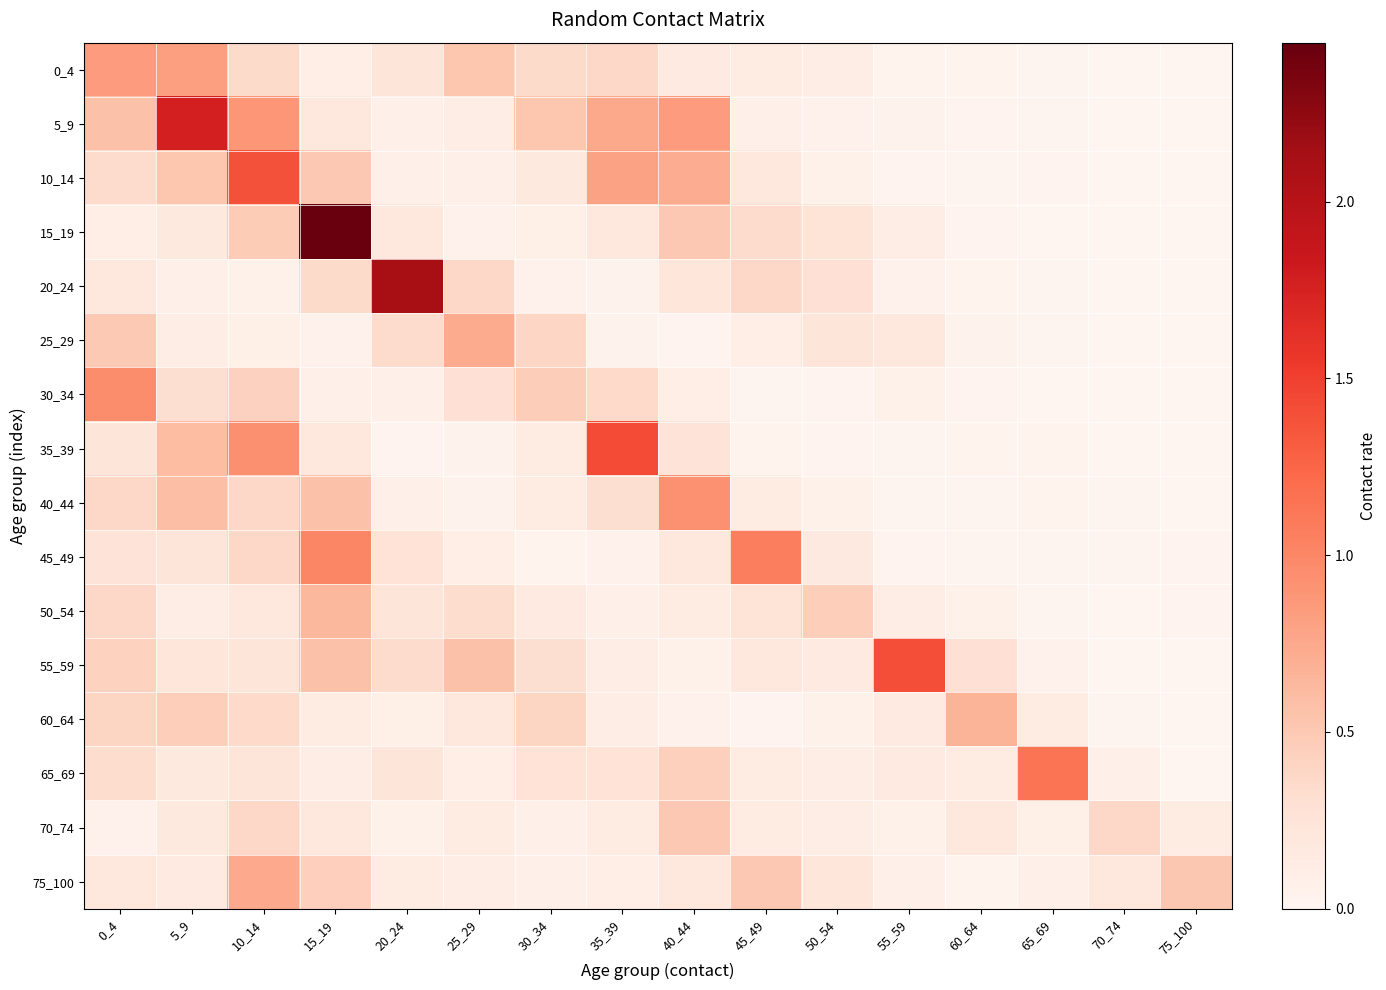

Reading right to left, transcribe all the data shown in this chart.

0_4: 75_100=0.0	70_74=0.0	65_69=0.0	60_64=0.0	55_59=0.0	50_54=0.1	45_49=0.1	40_44=0.2	35_39=0.4	30_34=0.4	25_29=0.5	20_24=0.2	15_19=0.1	10_14=0.4	5_9=0.8	0_4=0.8
5_9: 75_100=0.0	70_74=0.0	65_69=0.0	60_64=0.0	55_59=0.0	50_54=0.1	45_49=0.1	40_44=0.8	35_39=0.8	30_34=0.5	25_29=0.1	20_24=0.1	15_19=0.2	10_14=0.9	5_9=1.8	0_4=0.6
10_14: 75_100=0.0	70_74=0.0	65_69=0.0	60_64=0.0	55_59=0.0	50_54=0.1	45_49=0.2	40_44=0.7	35_39=0.8	30_34=0.2	25_29=0.1	20_24=0.1	15_19=0.5	10_14=1.4	5_9=0.5	0_4=0.3
15_19: 75_100=0.0	70_74=0.0	65_69=0.0	60_64=0.0	55_59=0.1	50_54=0.3	45_49=0.3	40_44=0.5	35_39=0.2	30_34=0.1	25_29=0.1	20_24=0.2	15_19=2.5	10_14=0.5	5_9=0.2	0_4=0.1
20_24: 75_100=0.0	70_74=0.0	65_69=0.0	60_64=0.0	55_59=0.1	50_54=0.3	45_49=0.4	40_44=0.2	35_39=0.0	30_34=0.1	25_29=0.4	20_24=2.1	15_19=0.3	10_14=0.1	5_9=0.1	0_4=0.2
25_29: 75_100=0.0	70_74=0.0	65_69=0.0	60_64=0.0	55_59=0.2	50_54=0.2	45_49=0.1	40_44=0.0	35_39=0.0	30_34=0.4	25_29=0.7	20_24=0.3	15_19=0.1	10_14=0.1	5_9=0.1	0_4=0.5
30_34: 75_100=0.0	70_74=0.0	65_69=0.0	60_64=0.0	55_59=0.1	50_54=0.0	45_49=0.0	40_44=0.1	35_39=0.4	30_34=0.5	25_29=0.3	20_24=0.1	15_19=0.1	10_14=0.4	5_9=0.3	0_4=1.0
35_39: 75_100=0.0	70_74=0.0	65_69=0.0	60_64=0.0	55_59=0.0	50_54=0.0	45_49=0.0	40_44=0.2	35_39=1.4	30_34=0.1	25_29=0.0	20_24=0.0	15_19=0.2	10_14=0.9	5_9=0.6	0_4=0.2
40_44: 75_100=0.0	70_74=0.0	65_69=0.0	60_64=0.0	55_59=0.0	50_54=0.1	45_49=0.1	40_44=0.9	35_39=0.3	30_34=0.1	25_29=0.0	20_24=0.1	15_19=0.6	10_14=0.4	5_9=0.6	0_4=0.4
45_49: 75_100=0.0	70_74=0.0	65_69=0.0	60_64=0.0	55_59=0.0	50_54=0.2	45_49=1.1	40_44=0.2	35_39=0.1	30_34=0.0	25_29=0.1	20_24=0.3	15_19=1.0	10_14=0.4	5_9=0.2	0_4=0.2
50_54: 75_100=0.0	70_74=0.0	65_69=0.0	60_64=0.1	55_59=0.1	50_54=0.5	45_49=0.2	40_44=0.1	35_39=0.1	30_34=0.2	25_29=0.3	20_24=0.2	15_19=0.6	10_14=0.2	5_9=0.1	0_4=0.4
55_59: 75_100=0.0	70_74=0.0	65_69=0.1	60_64=0.3	55_59=1.4	50_54=0.2	45_49=0.2	40_44=0.1	35_39=0.1	30_34=0.3	25_29=0.6	20_24=0.3	15_19=0.6	10_14=0.2	5_9=0.2	0_4=0.4
60_64: 75_100=0.0	70_74=0.0	65_69=0.1	60_64=0.7	55_59=0.2	50_54=0.1	45_49=0.0	40_44=0.1	35_39=0.1	30_34=0.4	25_29=0.2	20_24=0.1	15_19=0.1	10_14=0.4	5_9=0.5	0_4=0.4
65_69: 75_100=0.0	70_74=0.1	65_69=1.1	60_64=0.1	55_59=0.2	50_54=0.1	45_49=0.1	40_44=0.4	35_39=0.3	30_34=0.3	25_29=0.1	20_24=0.2	15_19=0.1	10_14=0.2	5_9=0.2	0_4=0.3
70_74: 75_100=0.1	70_74=0.4	65_69=0.1	60_64=0.2	55_59=0.1	50_54=0.1	45_49=0.1	40_44=0.5	35_39=0.1	30_34=0.1	25_29=0.1	20_24=0.1	15_19=0.2	10_14=0.4	5_9=0.2	0_4=0.0
75_100: 75_100=0.5	70_74=0.2	65_69=0.1	60_64=0.0	55_59=0.1	50_54=0.2	45_49=0.5	40_44=0.2	35_39=0.1	30_34=0.1	25_29=0.1	20_24=0.1	15_19=0.4	10_14=0.7	5_9=0.2	0_4=0.2